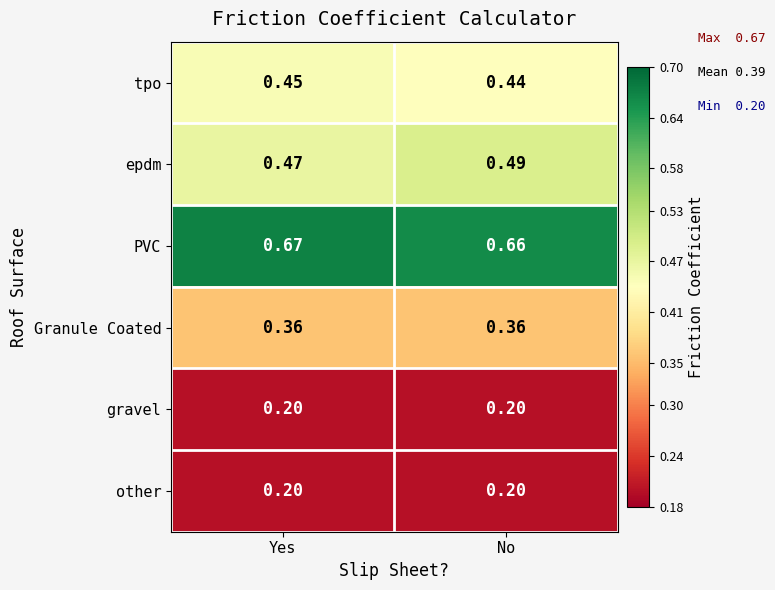

Which series has the largest range (max minus min)?

epdm